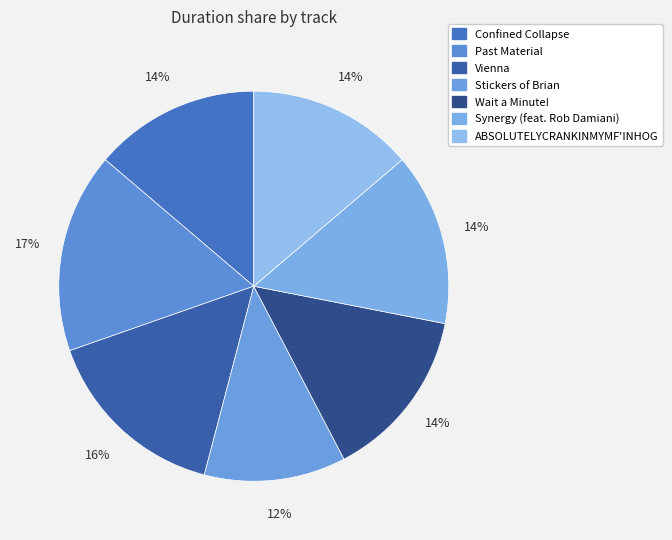

To the nearest percent, what is the difference between the largest and smallest slice percentages?

5%